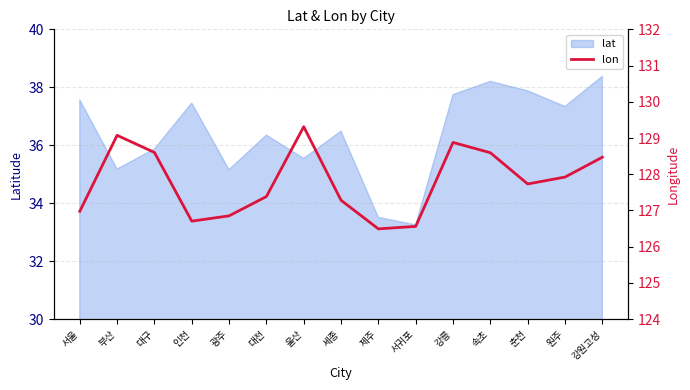

What is the smallest value displayed?

126.5